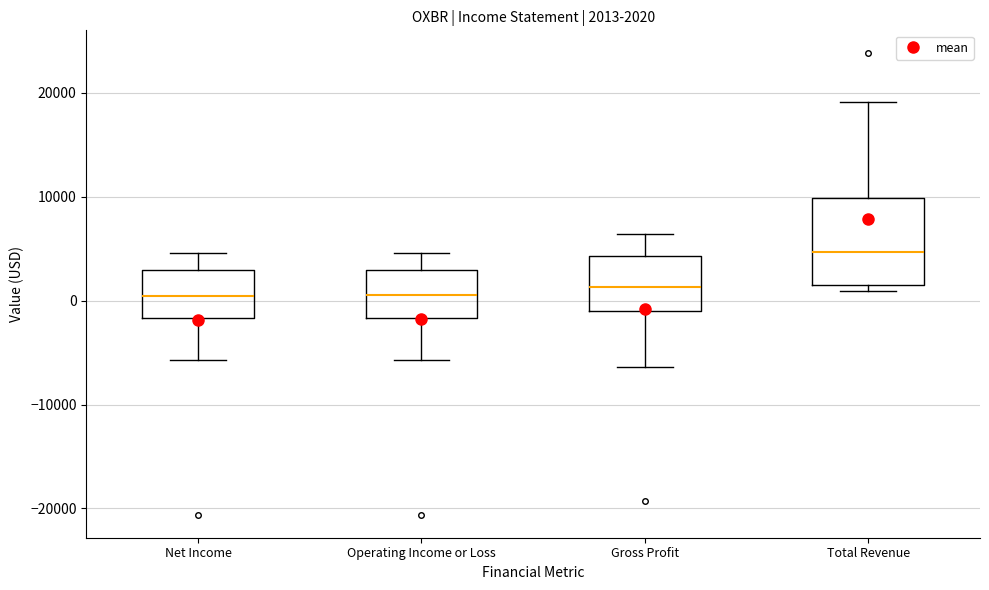

Comparing the boxes themselves (not the whiskers), which one is the tallest?

Total Revenue